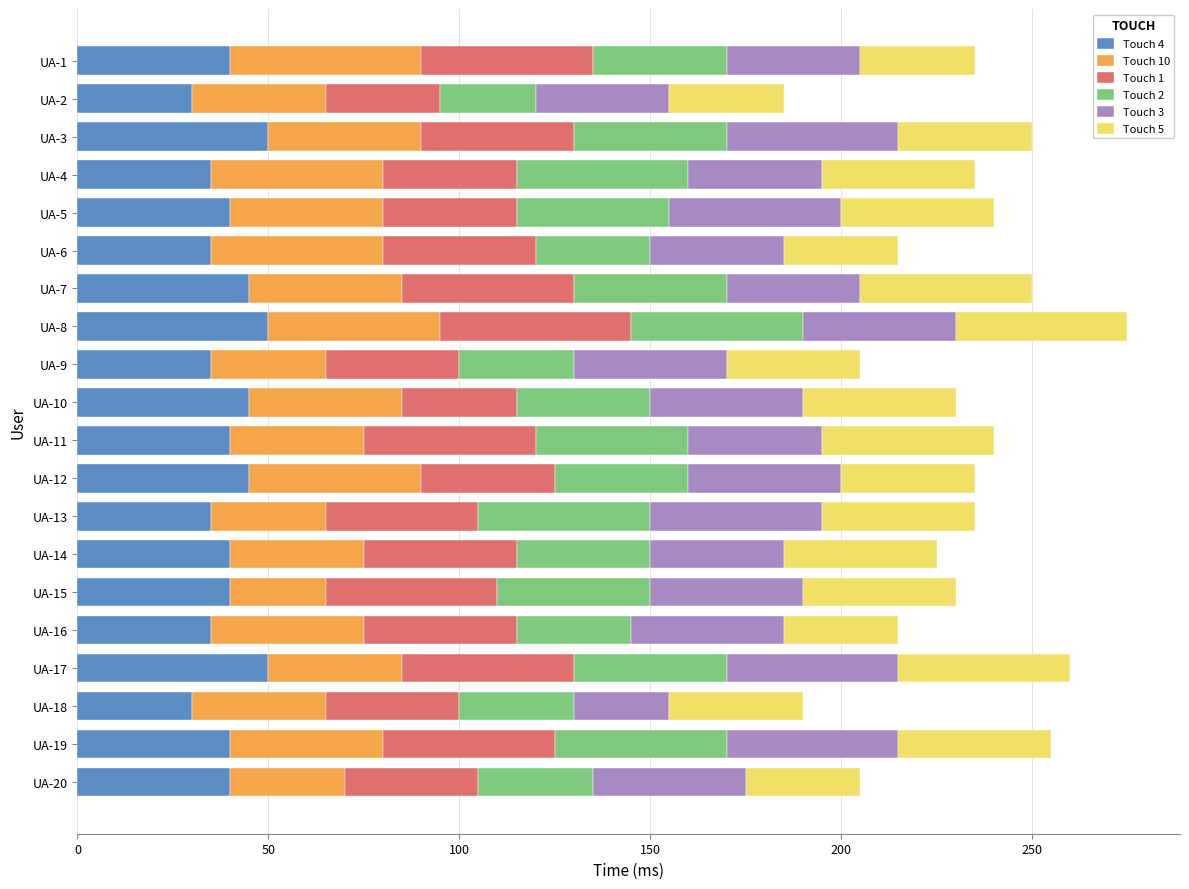

What is the difference between the second highest and minimum values in the Touch 4 series?

20